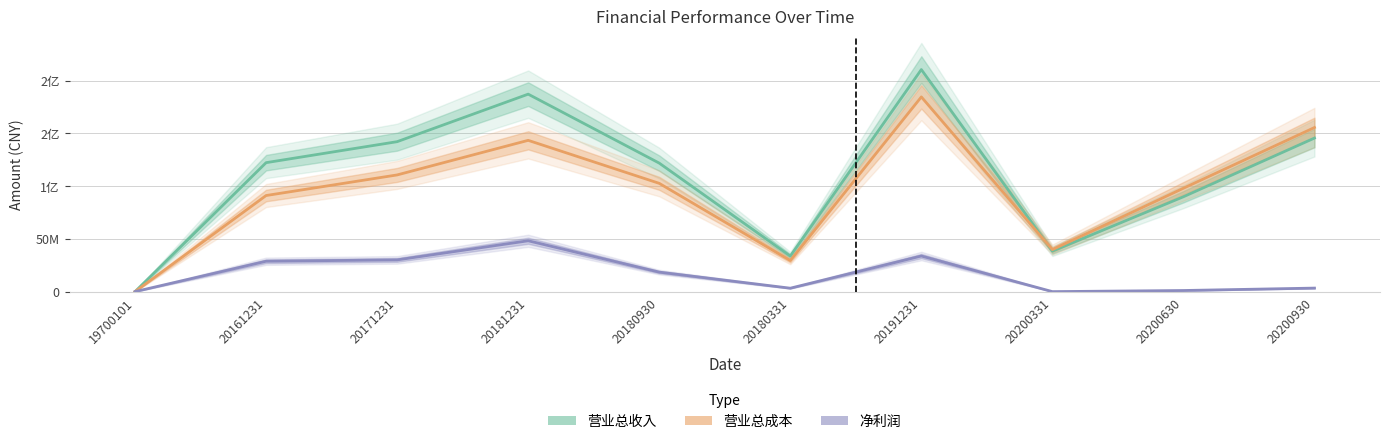

What is the difference between the 营业总成本 values at 20171231 and 20180930?

7977156.8